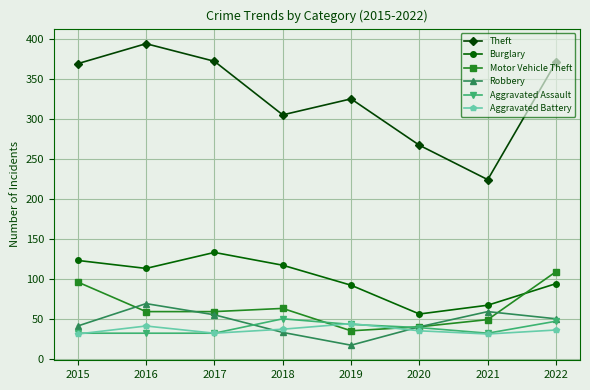

What is the difference between the highest and lowest values at 2018?

272